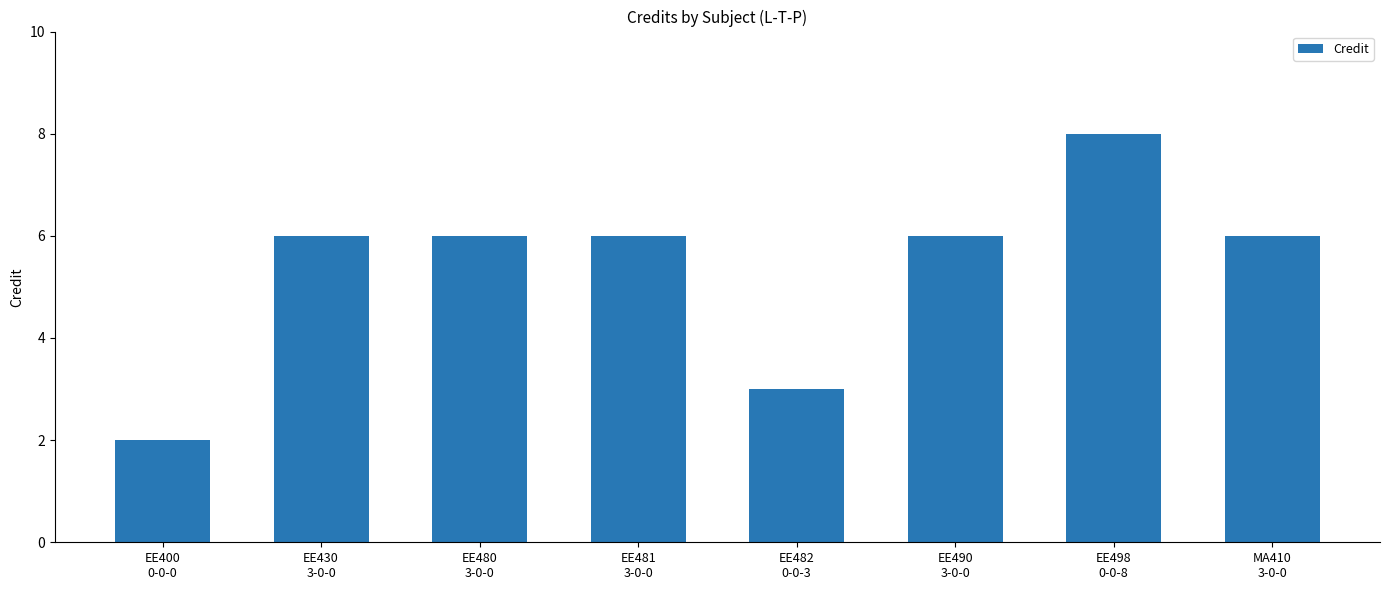

How many distinct data groups are displayed?

1